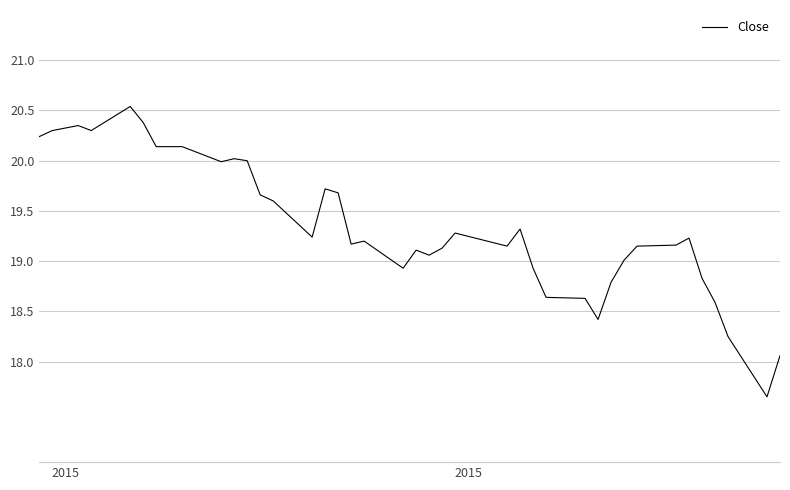

What is the maximum value shown in the chart?

20.5